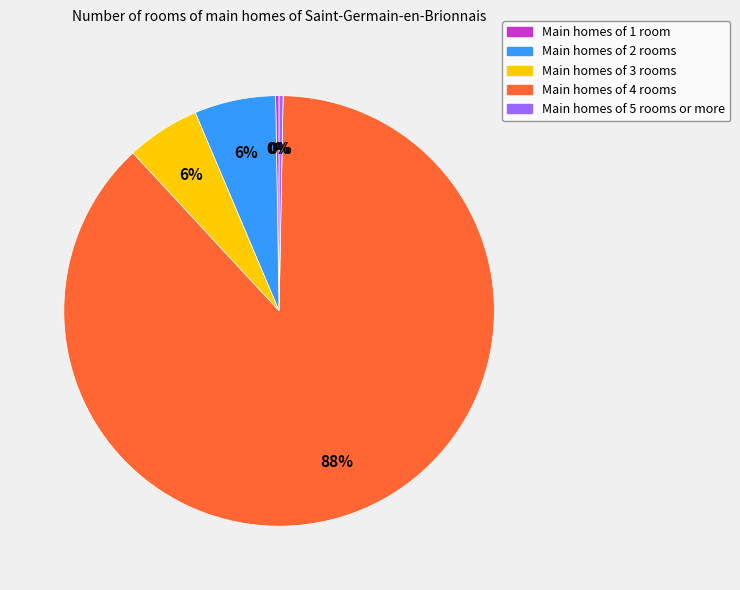

To the nearest percent, what is the average slice percentage?

20%